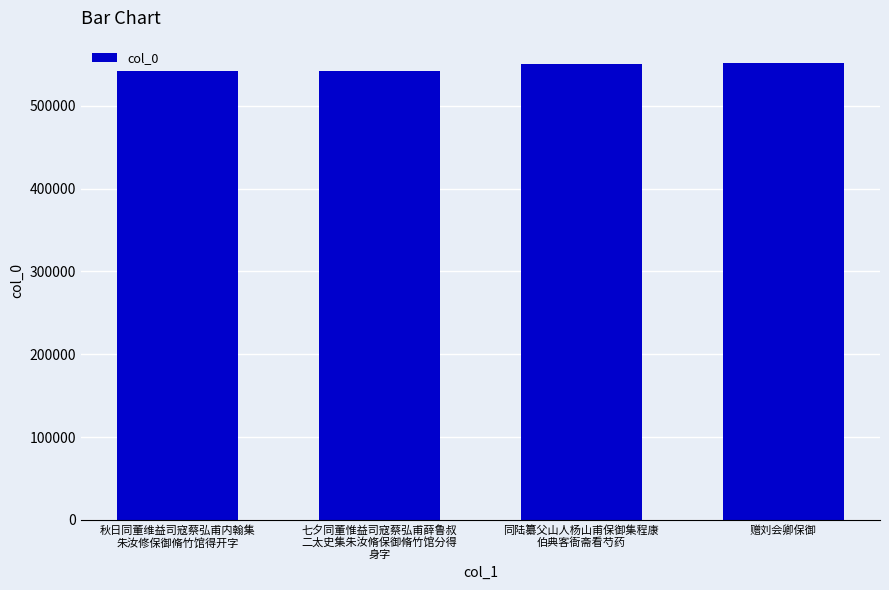

The chart shows a value of 217162 at 赠刘会卿保御. True or false?

False